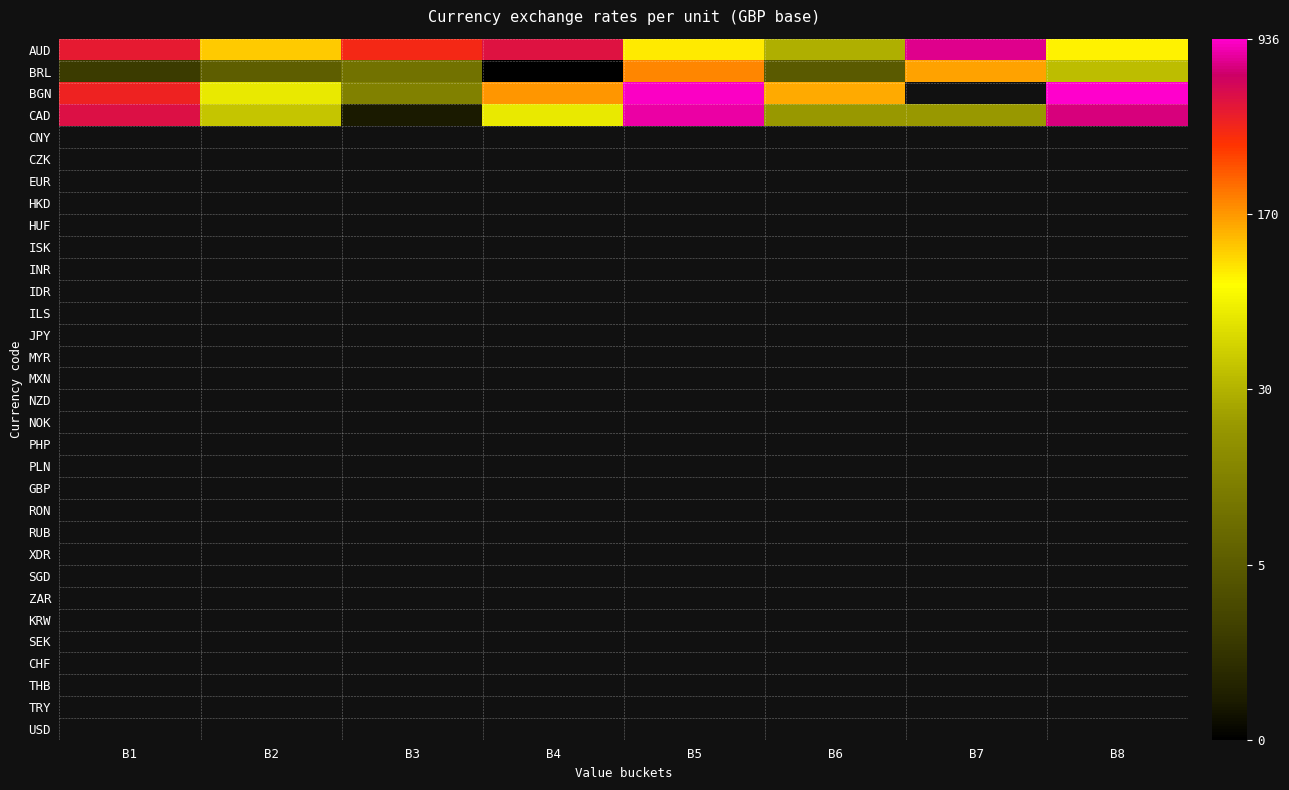

Is the value of XDR at B7 greater than the value of BGN at B4?

No